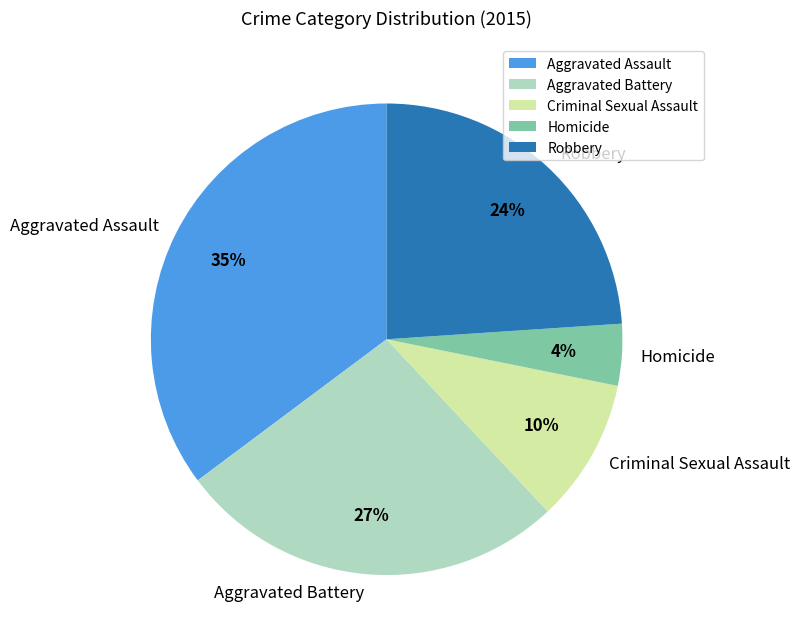

To the nearest percent, what percentage of the pie is Criminal Sexual Assault?

10%